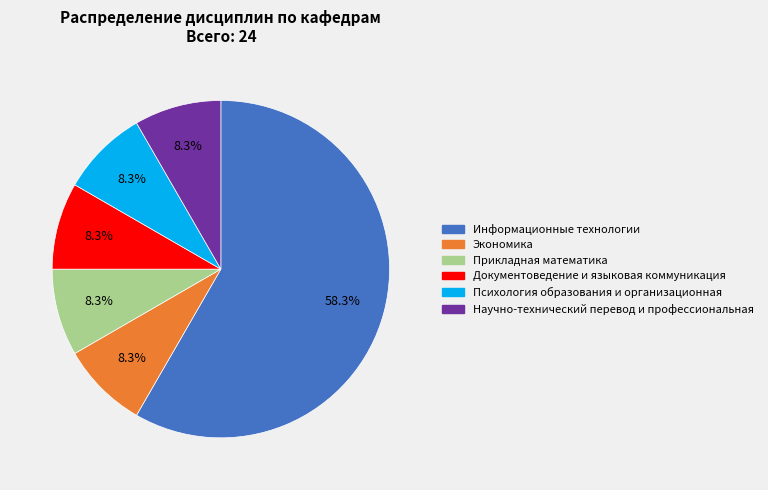

How many slices are in this pie chart?

6